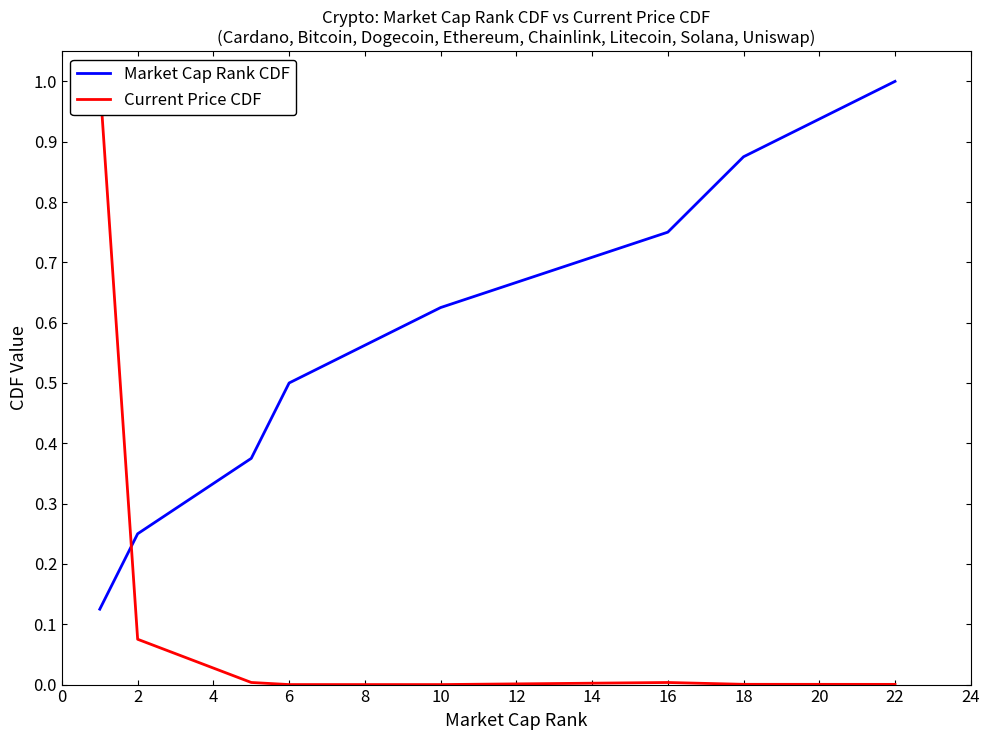

The Market Cap Rank CDF series shows 0.5 at 6. True or false?

True